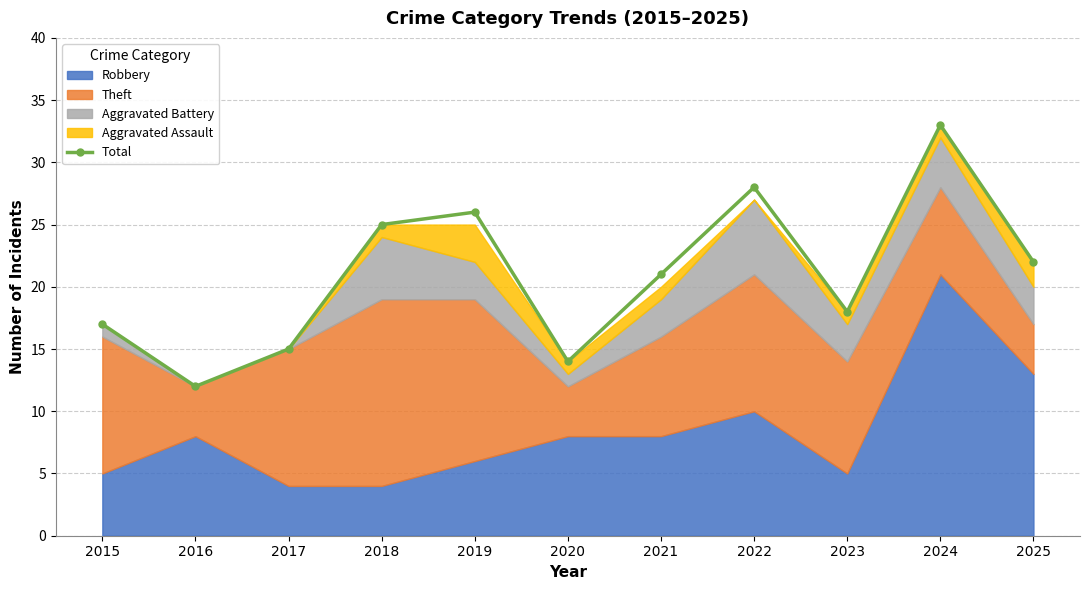

The chart shows a value of 5 at 2023. True or false?

False